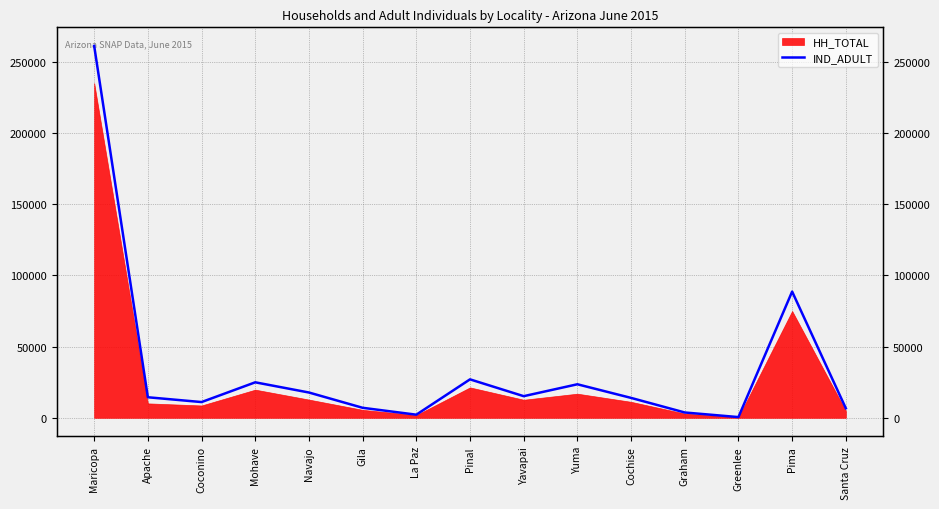

The chart shows a value of 15189 at Yavapai. True or false?

True